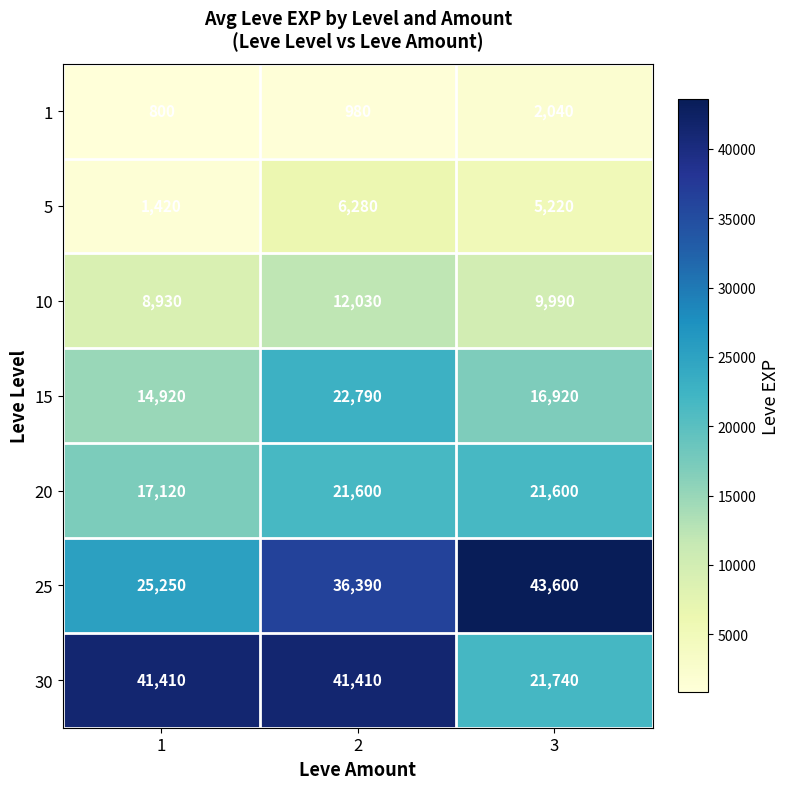

What is the difference between the maximum and minimum values in the 30 series?

19670